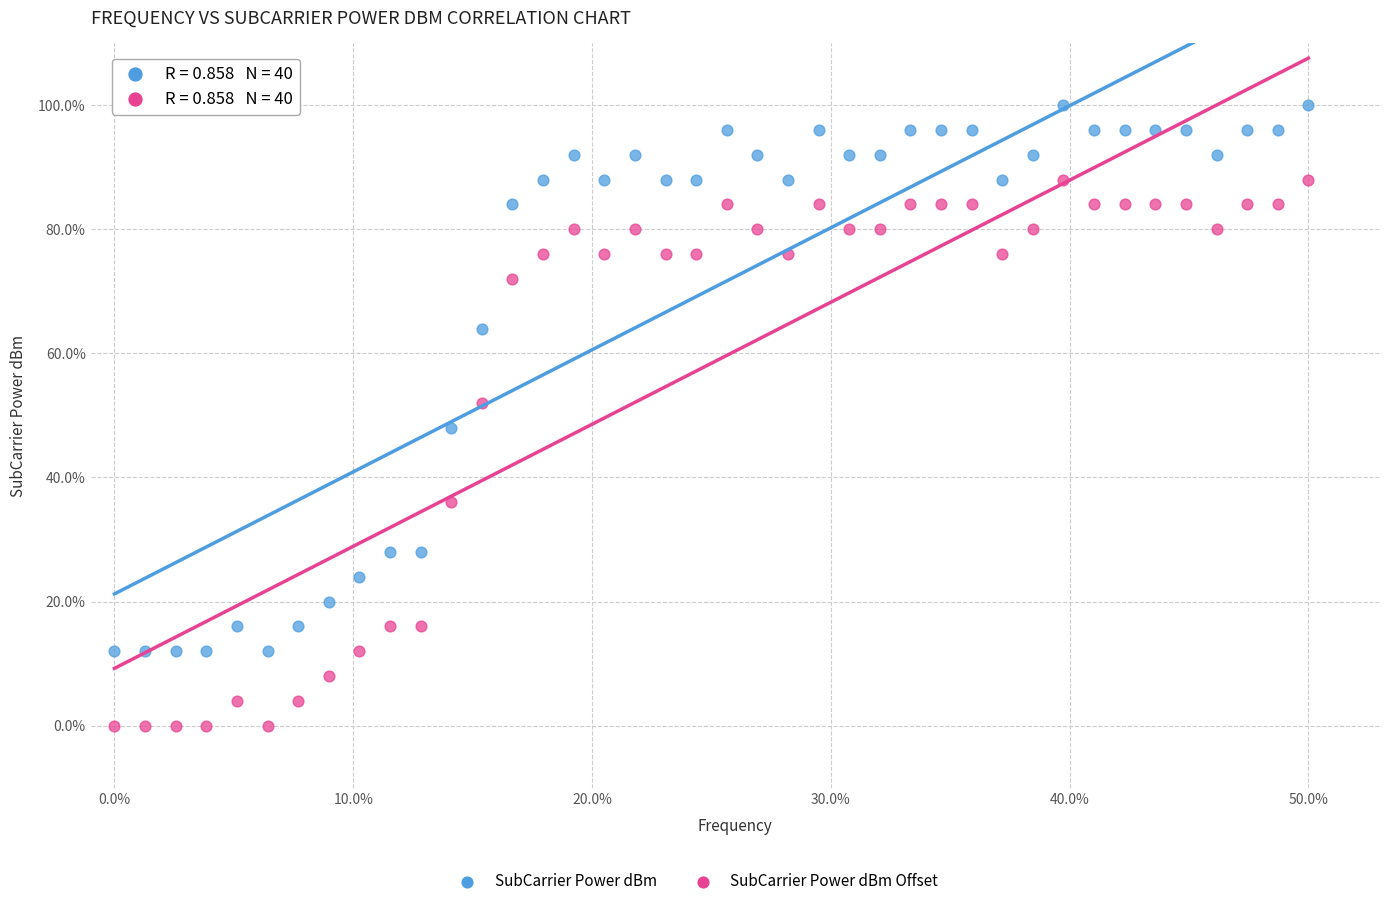

Across all data points, what is the range of Y values (max minus min)?

100.0